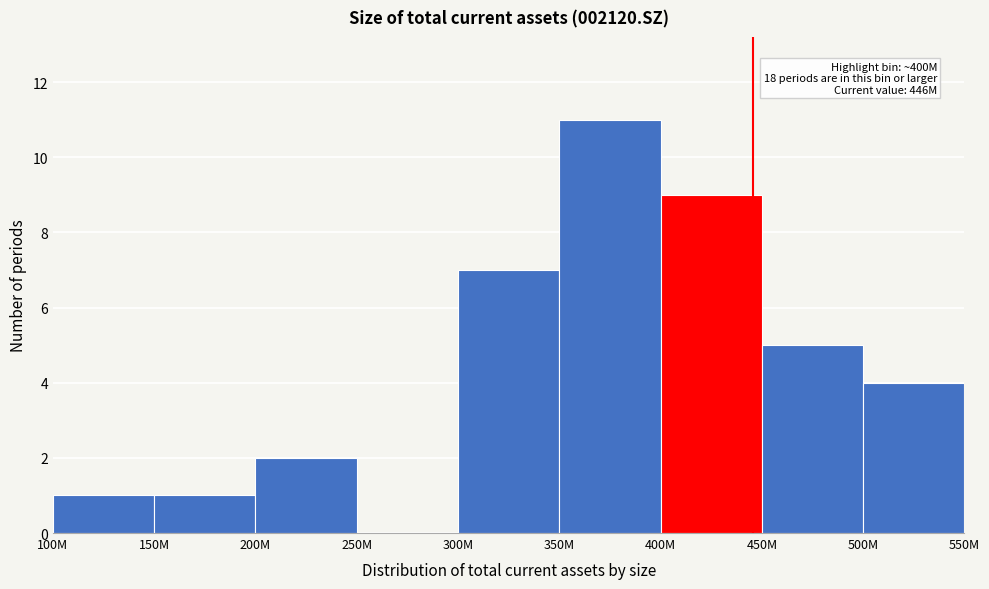

Reading left to right, extract all data points from this chart.

100M=1	150M=1	200M=2	250M=0	300M=7	350M=11	400M=9	450M=5	500M=4